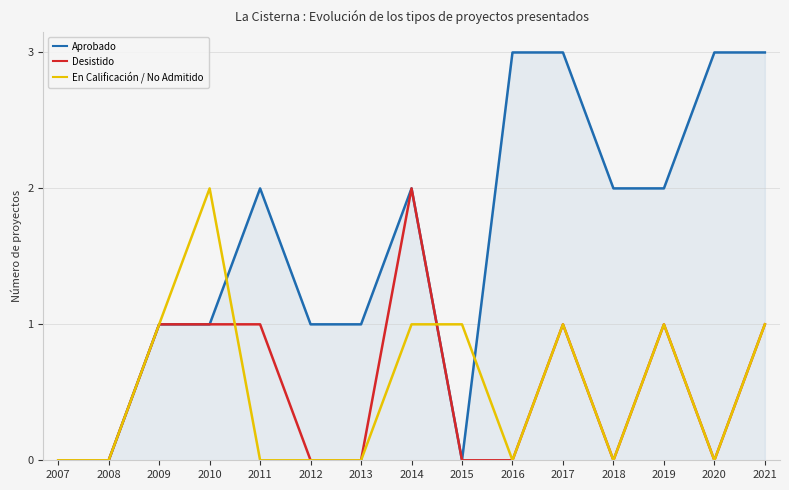

Which series has the largest range (max minus min)?

Aprobado